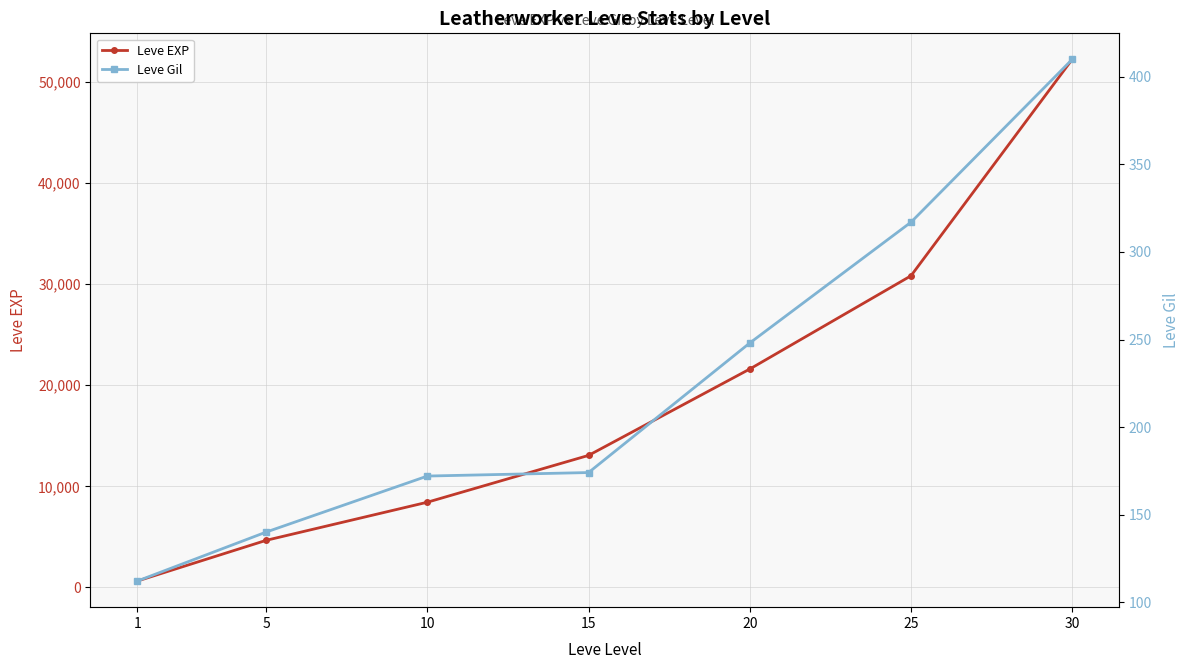

What is the value of the Leve Gil point at the 7th from the left?

410